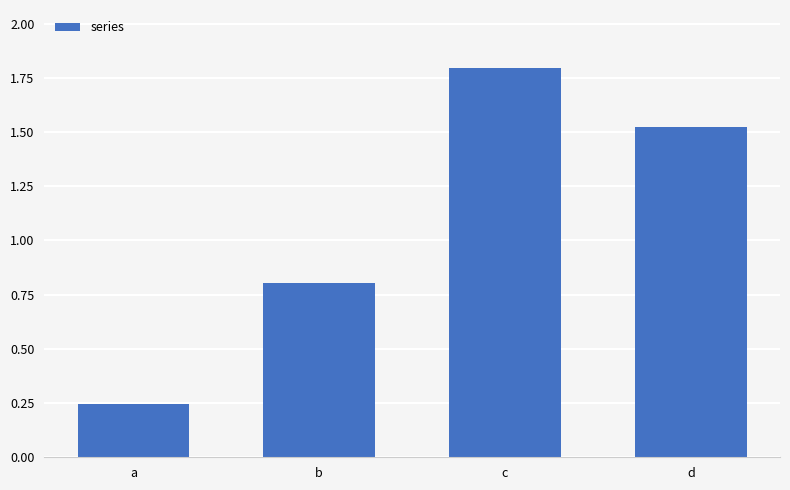

What is the sum of all values?

4.4